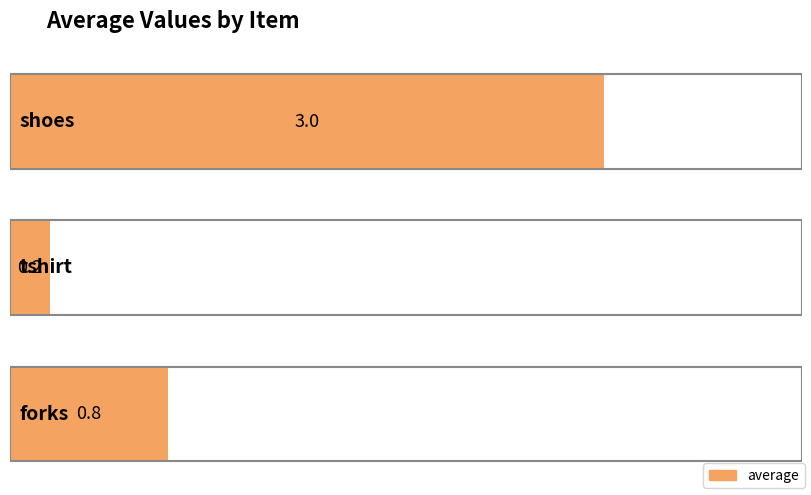

What is the value of the 1st bar from the left?

3.0